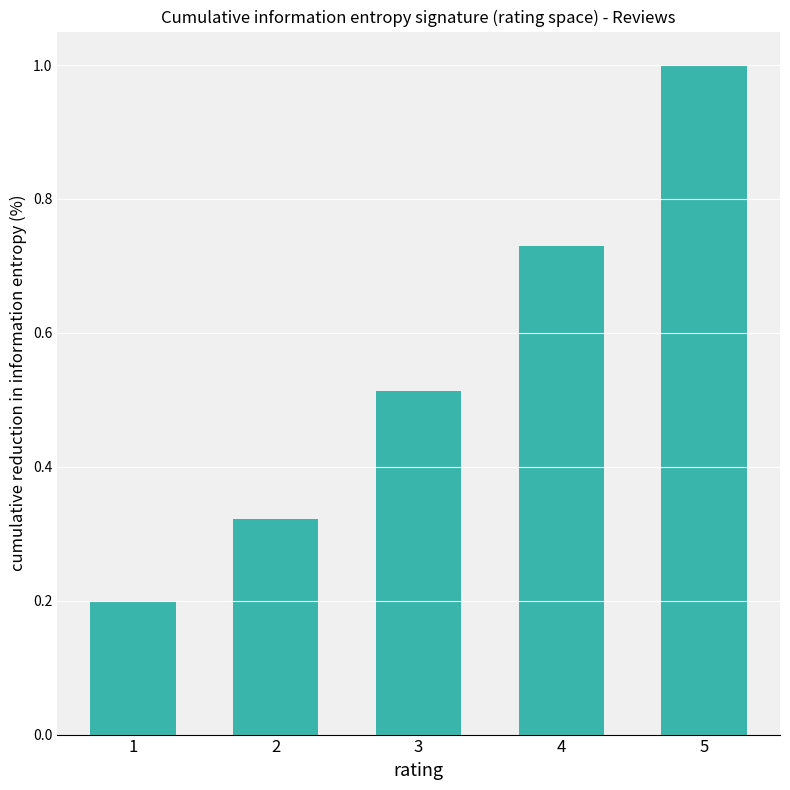

At which label is the value closest to 0?

1